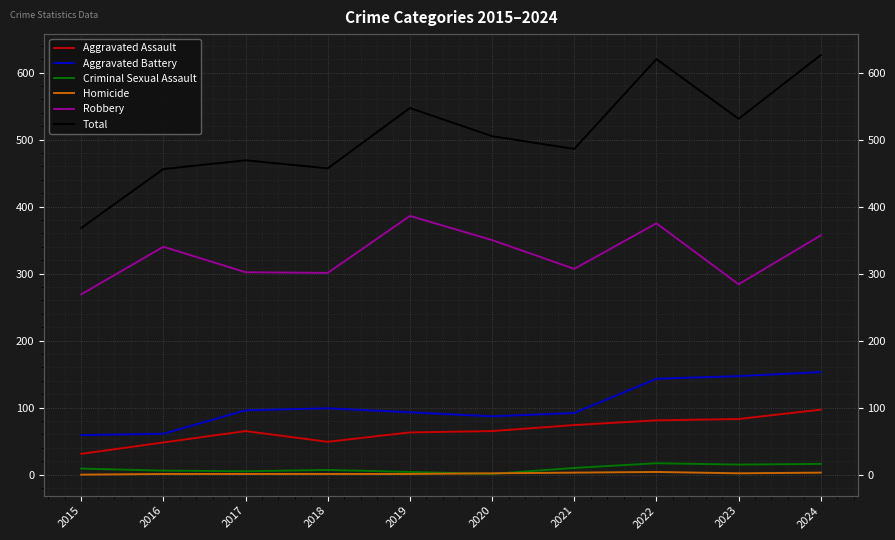

Where does the Aggravated Battery series first go above 96?

2018